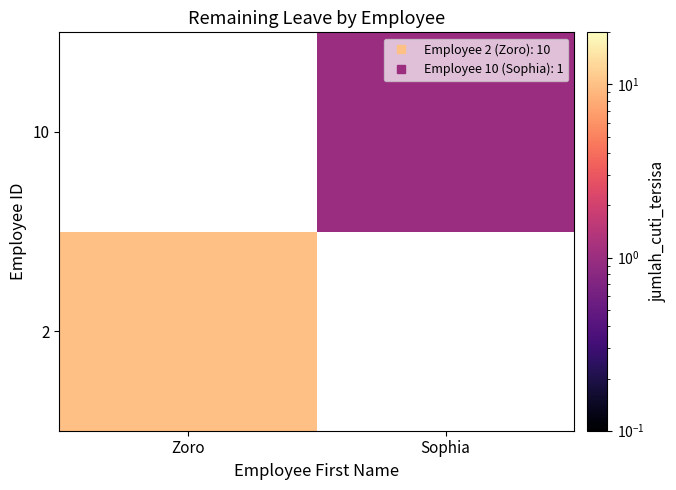

Rank the categories by 10 value from lowest to highest.

Zoro, Sophia